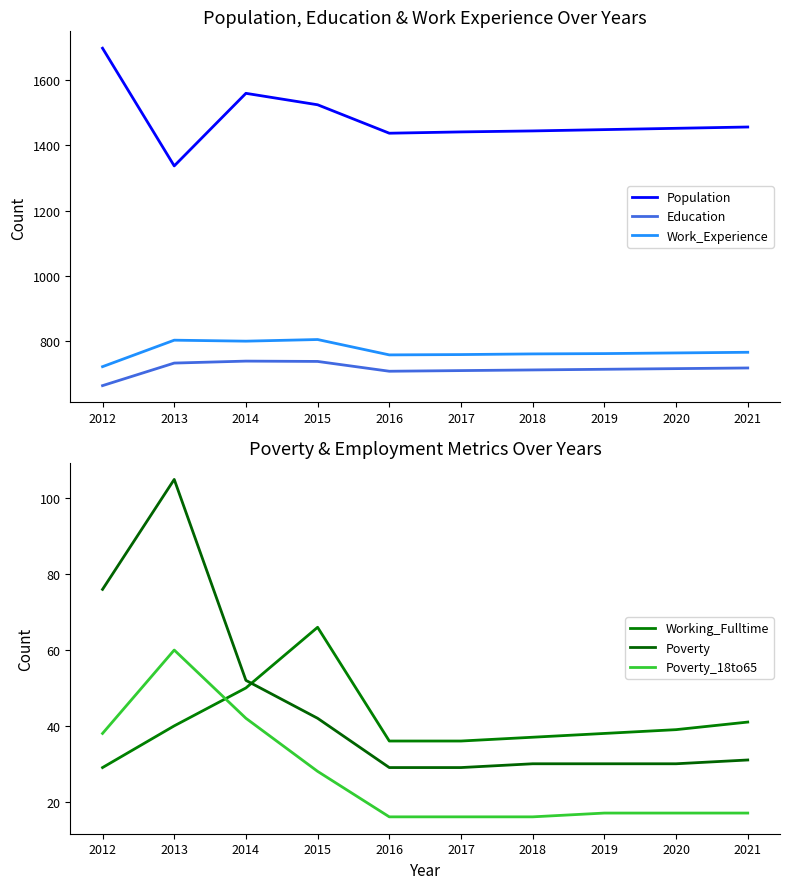

At which label is Working_Fulltime closest to 47?

2014